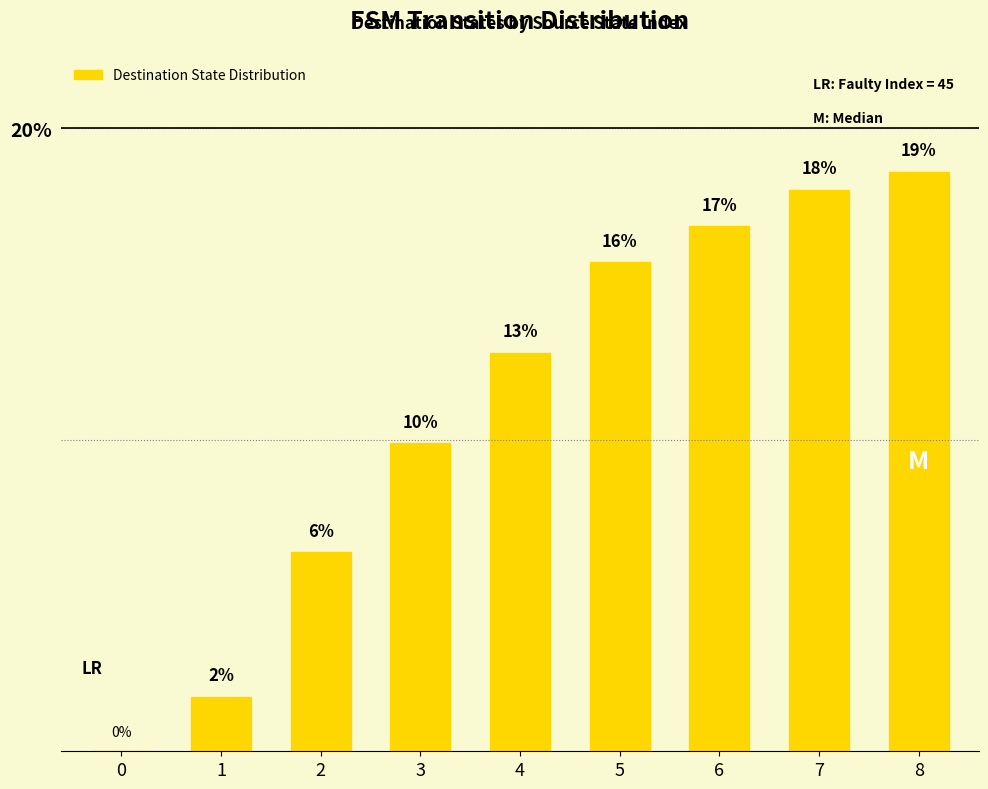

What is the value of the 4th bar from the left?

9.9